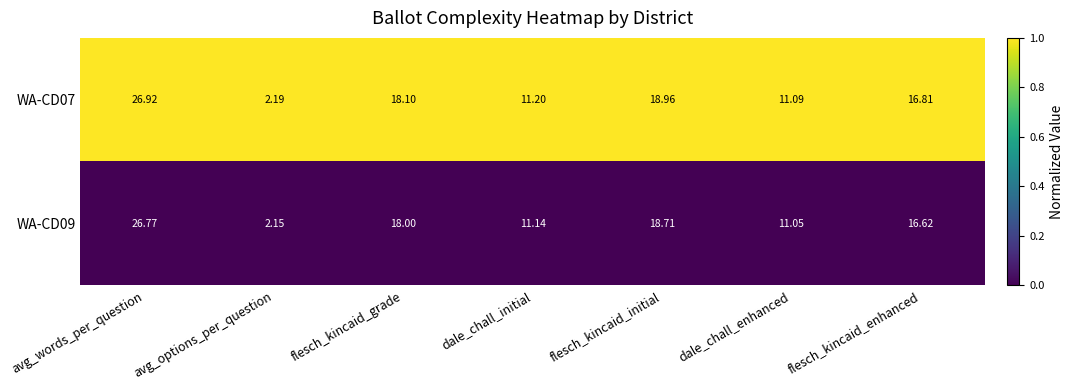

Is the value of WA-CD07 at flesch_kincaid_initial greater than the value of WA-CD09 at dale_chall_enhanced?

Yes